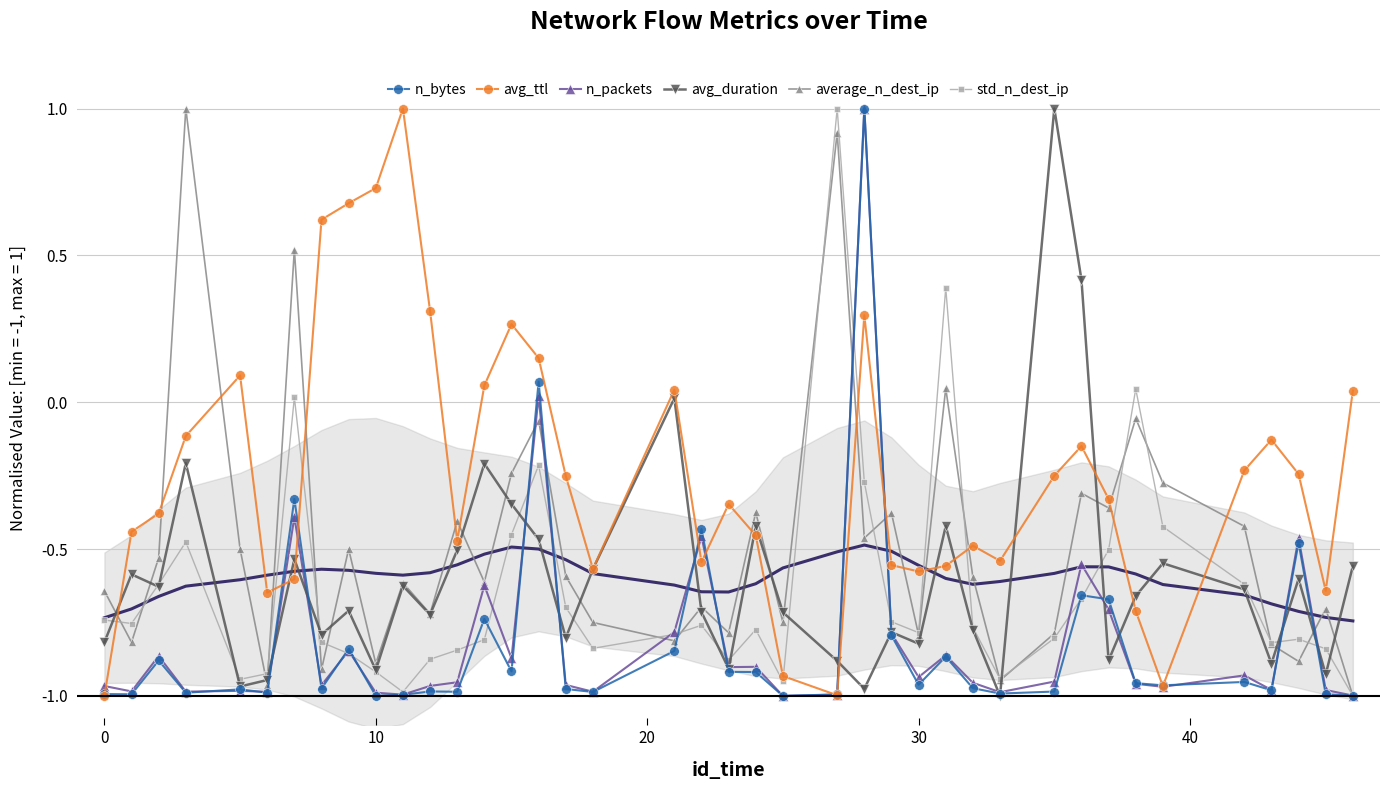

What is the average value of the n_bytes series?

-0.8